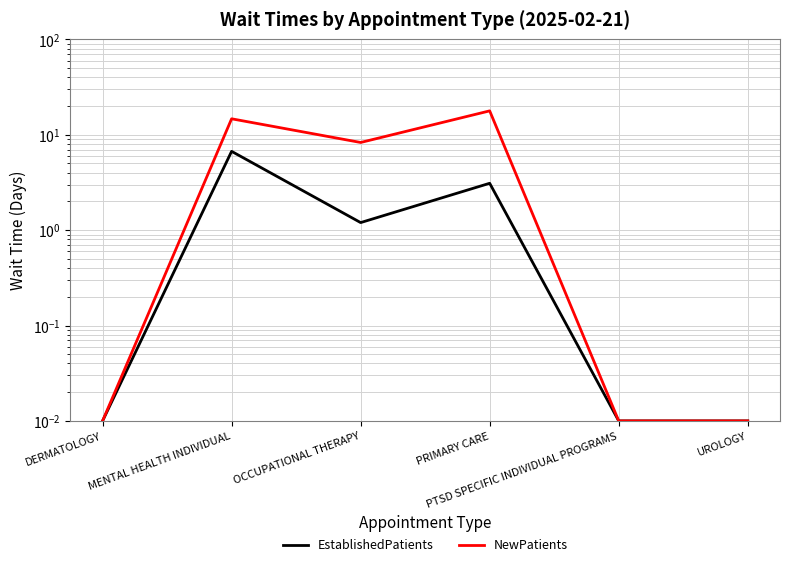

What is the total value across all series at MENTAL HEALTH INDIVIDUAL?

21.4